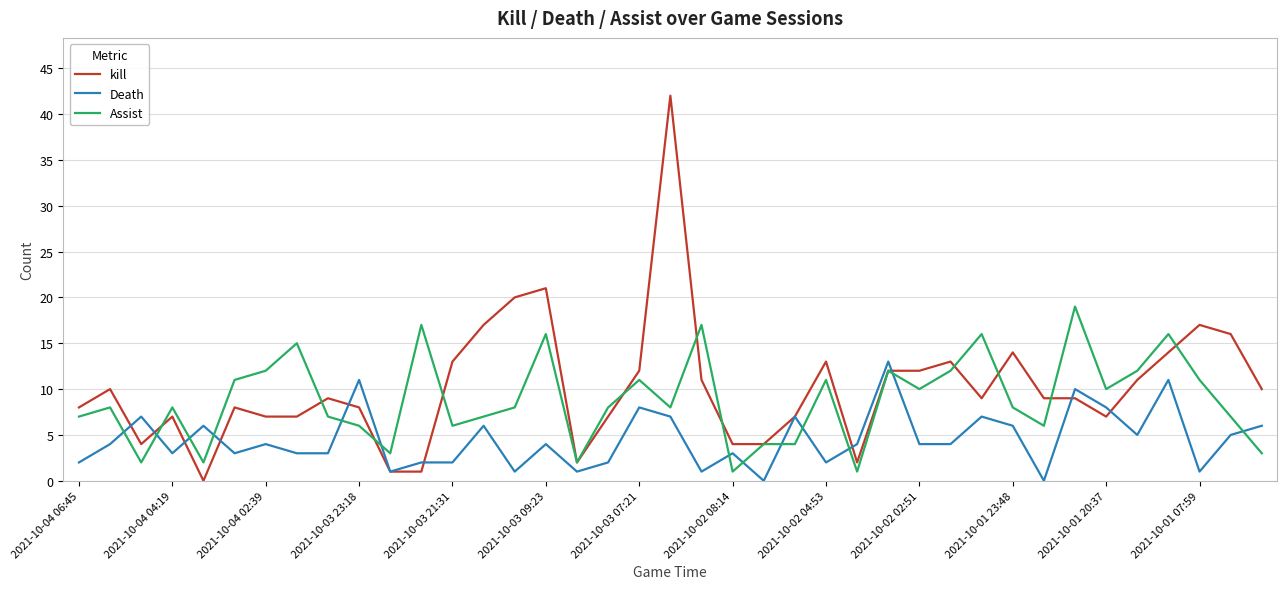

After their last crossing, which series has the higher values: Assist or Death?

Death